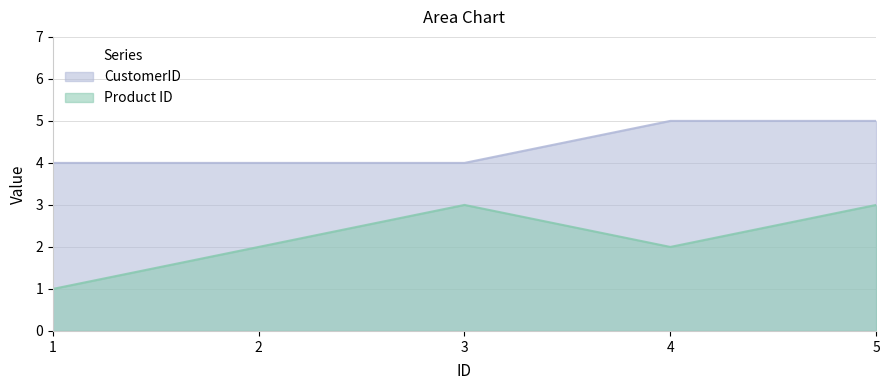

What is the minimum value shown in the chart?

1